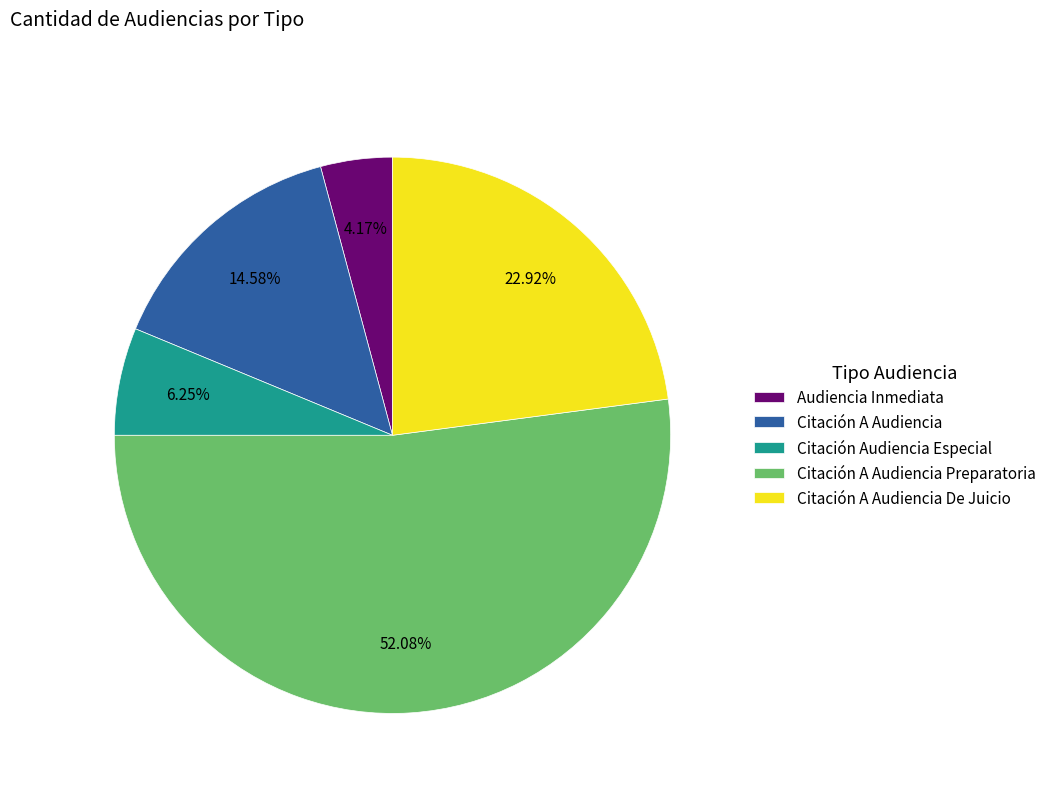

To the nearest percent, what is the difference between the largest and smallest slice percentages?

48%